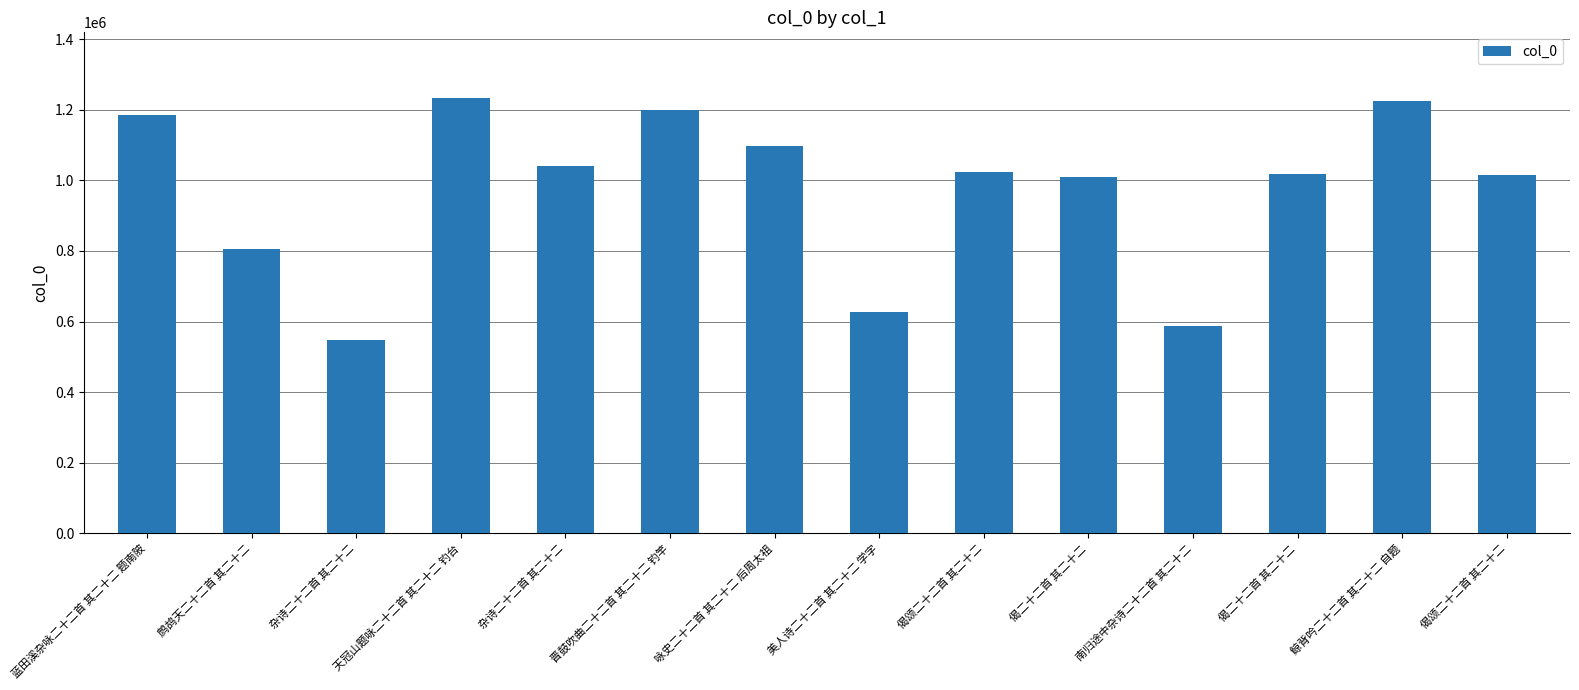

How many data points are less than 1023099?

7